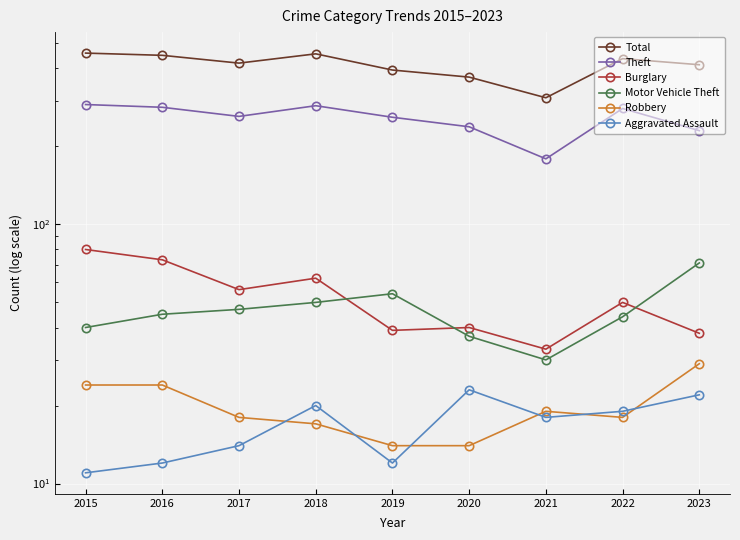

Is the value of Robbery at 2018 greater than the value of Burglary at 2022?

No